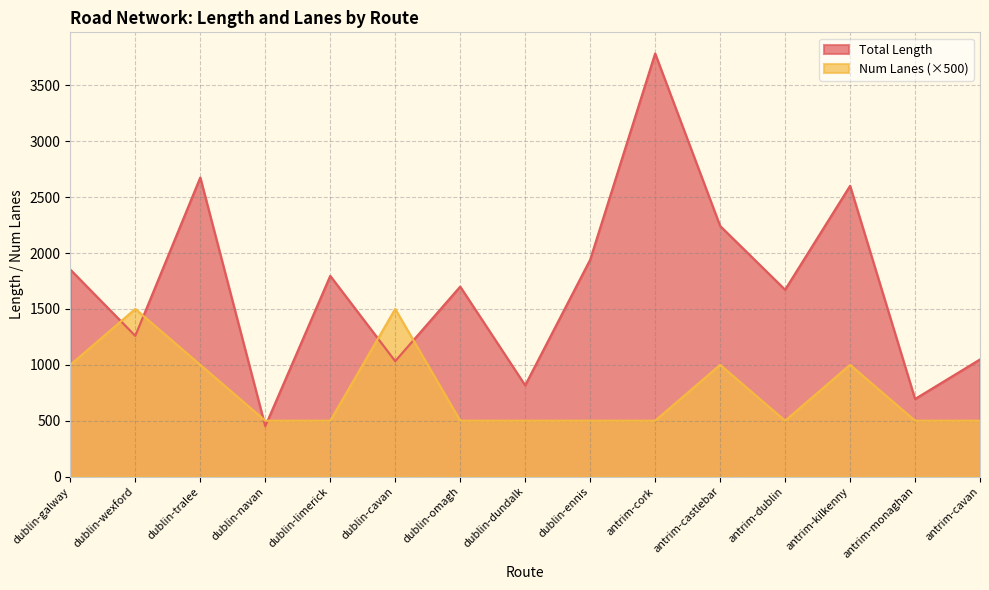

What is the value of the Num Lanes point at the 6th from the left?

1500.0